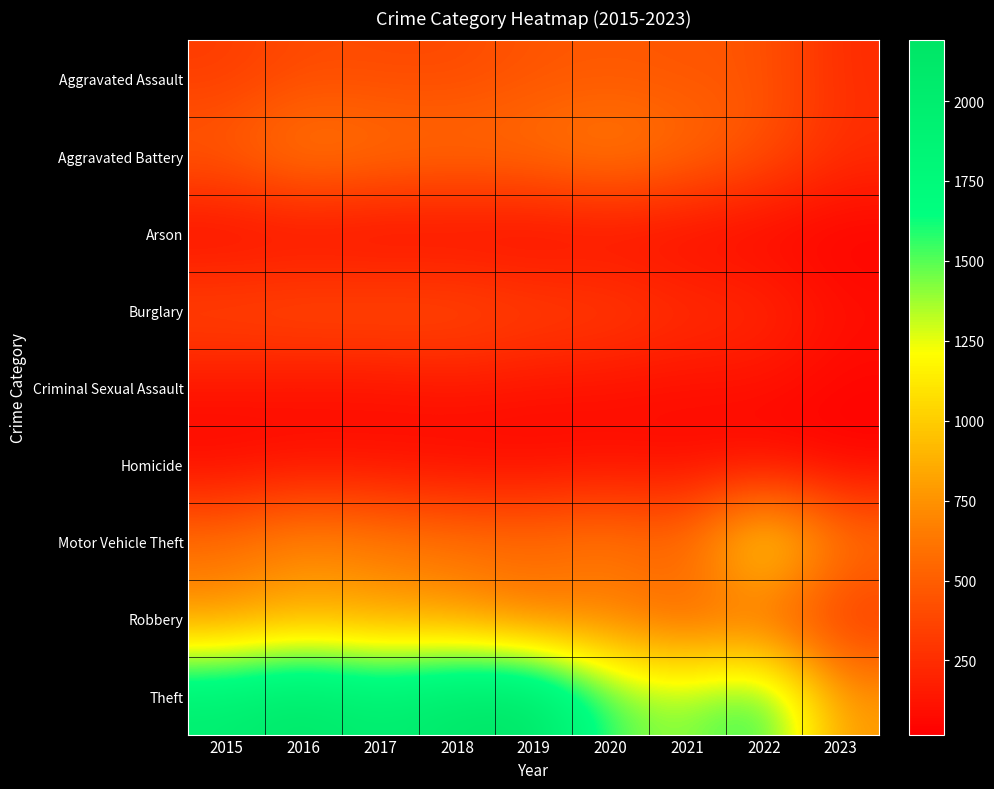

List the series in order of their peak value, highest first.

Theft, Motor Vehicle Theft, Robbery, Aggravated Battery, Aggravated Assault, Burglary, Criminal Sexual Assault, Homicide, Arson